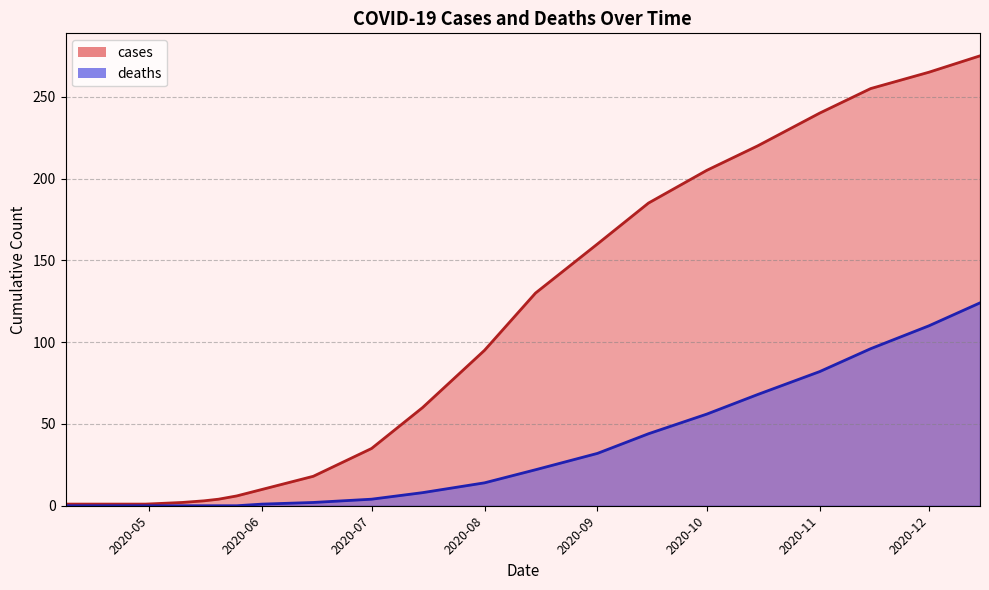

Reading left to right, transcribe all the data shown in this chart.

cases: 1	1	2	3	4	6	10	18	35	60	95	130	160	185	205	220	240	255	265	275
deaths: 0	0	0	0	0	0	1	2	4	8	14	22	32	44	56	68	82	96	110	124